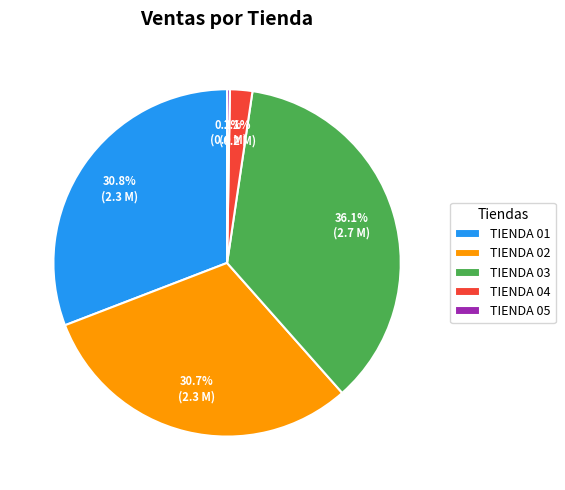

Combined, what portion of the pie is TIENDA 02 and TIENDA 04?

32.8%